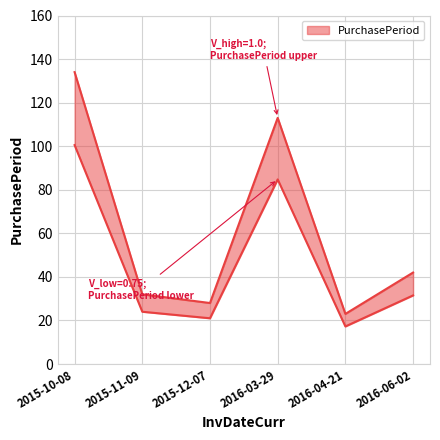

What is the minimum value shown in the chart?

23